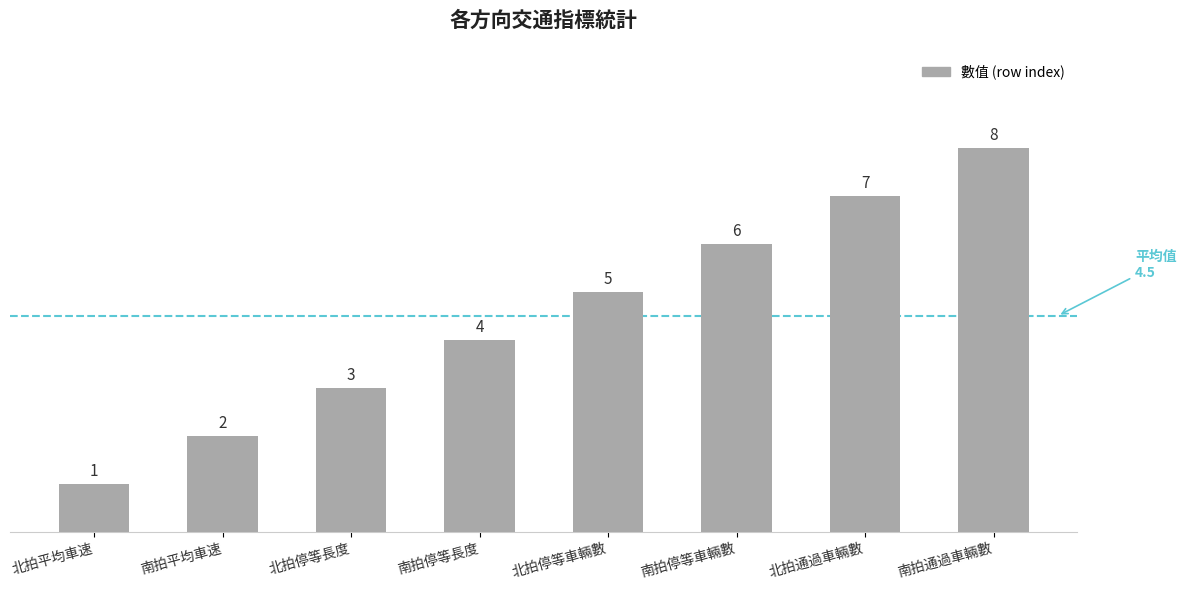

What is the value of the 1st bar from the left?

1